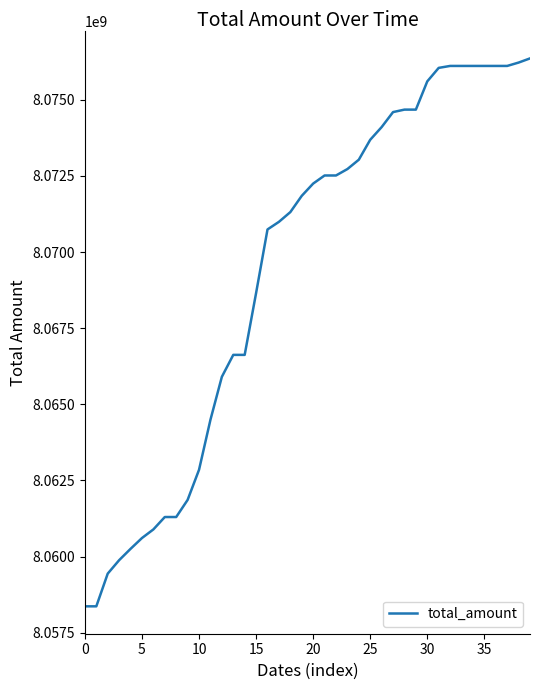

What is the maximum value shown in the chart?

8076360693